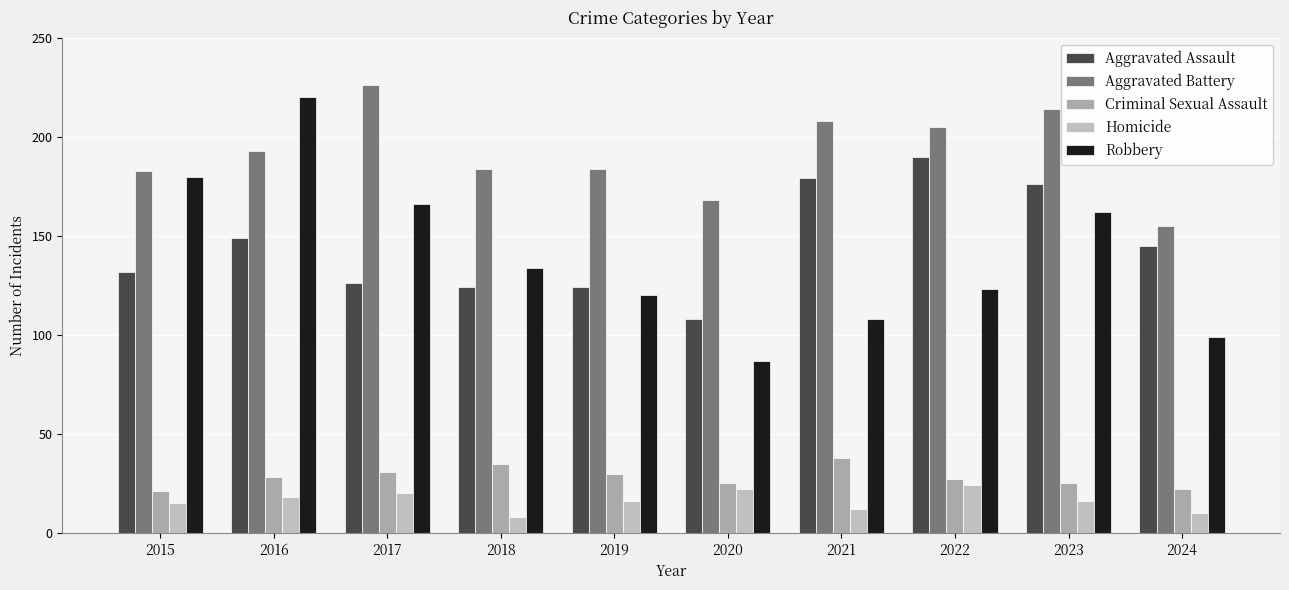

Is the value of Aggravated Battery at 2016 greater than the value of Robbery at 2024?

Yes